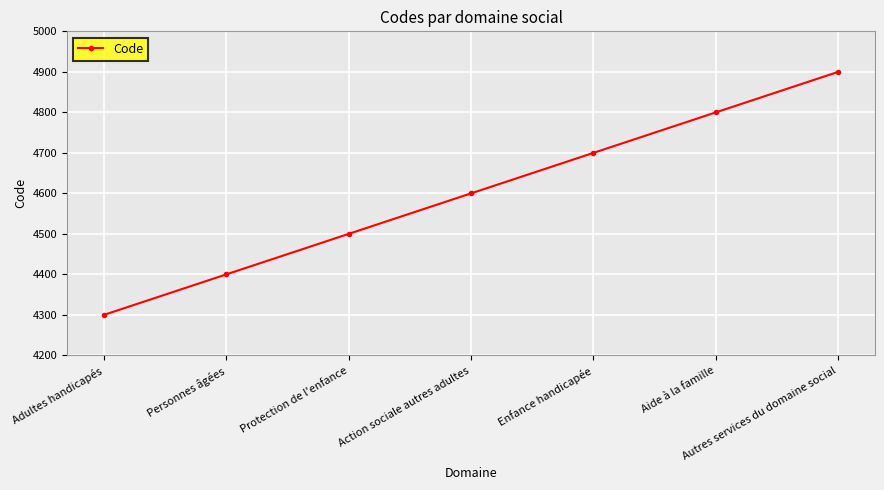

What value does the data have at Protection de l'enfance?

4500